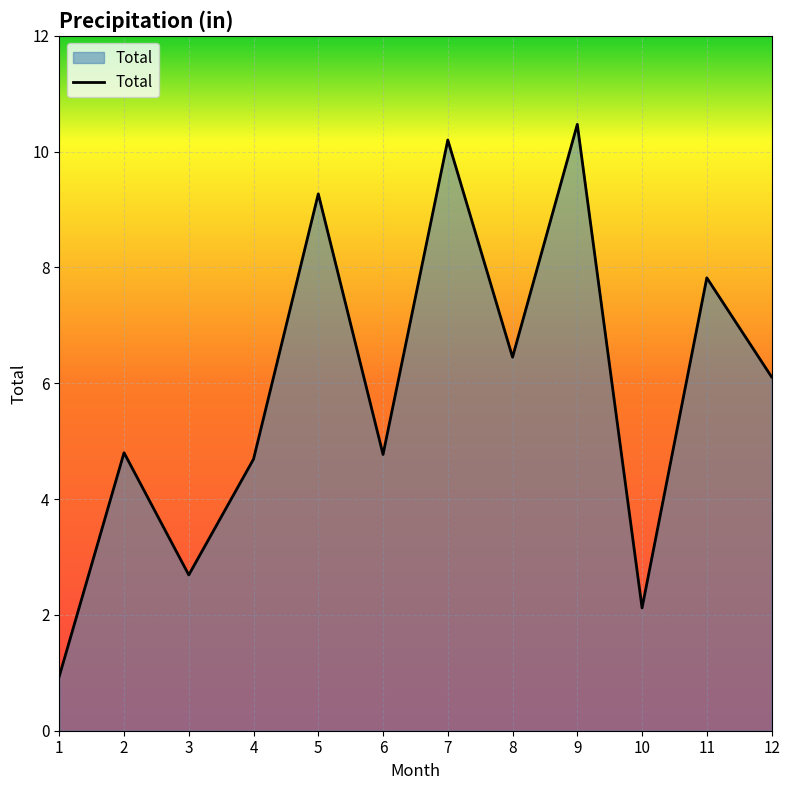

What is the approximate value at 9?

10.5